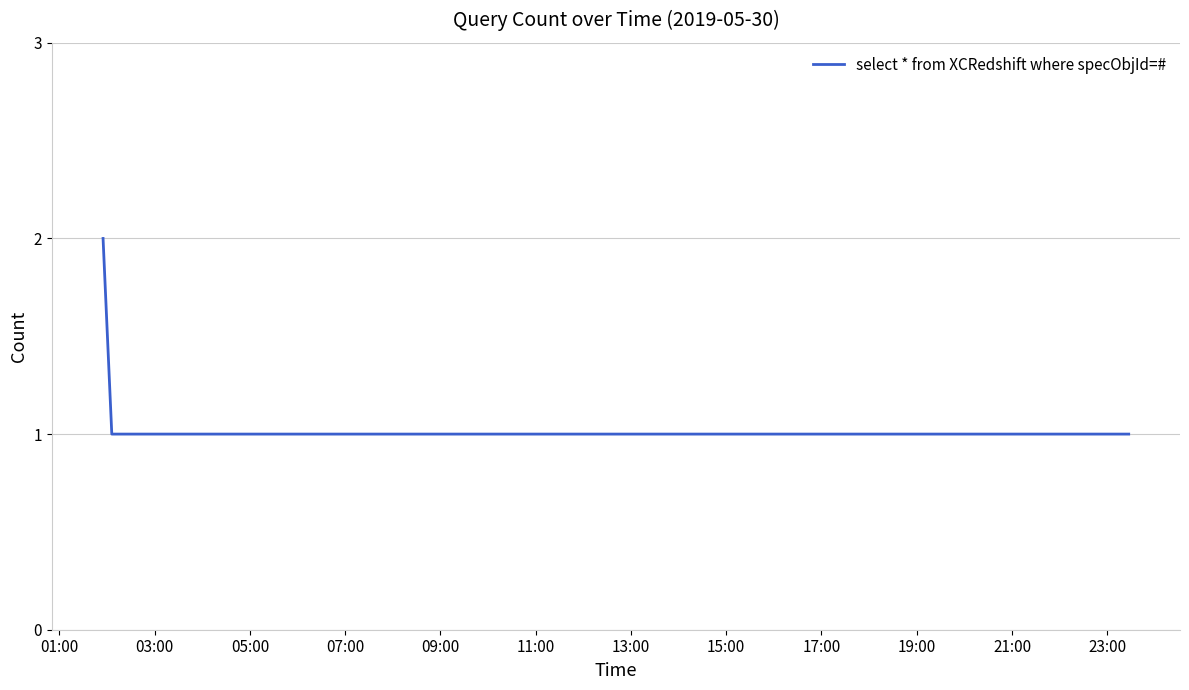

How many lines are shown in the chart?

1